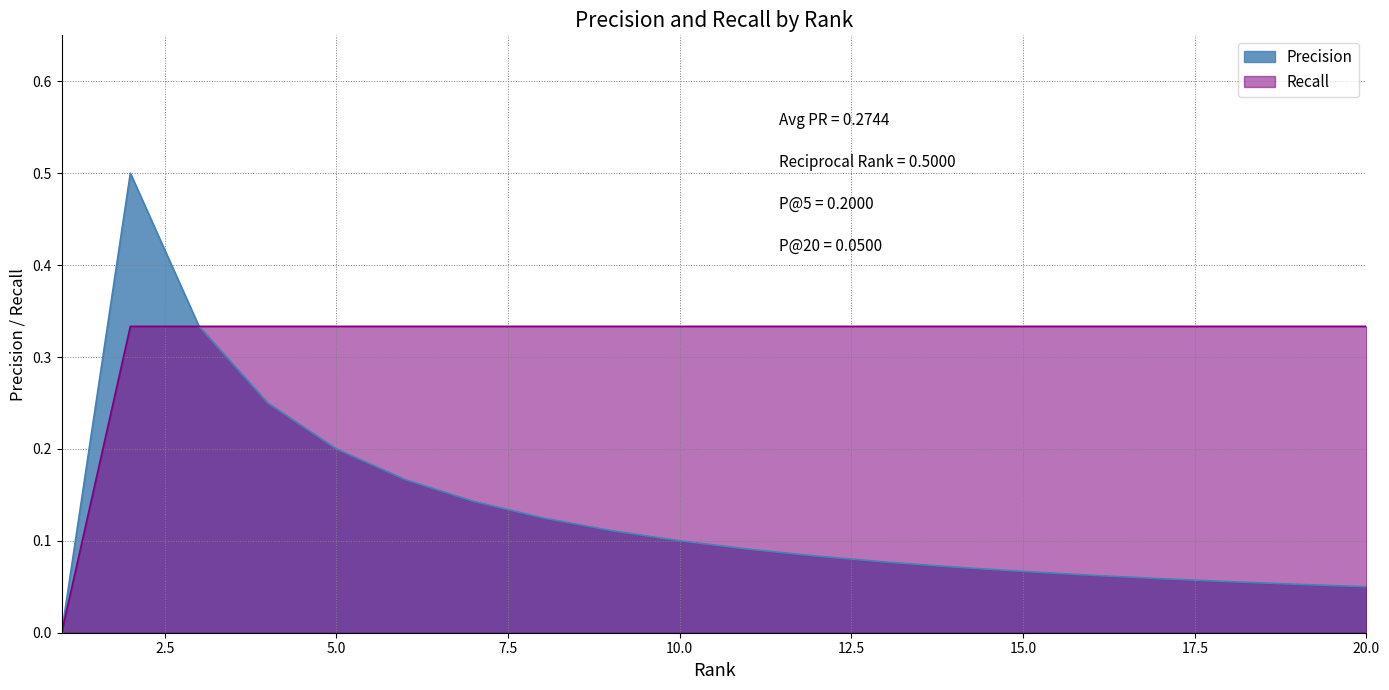

At how many categories does at least one series exceed 0?

19